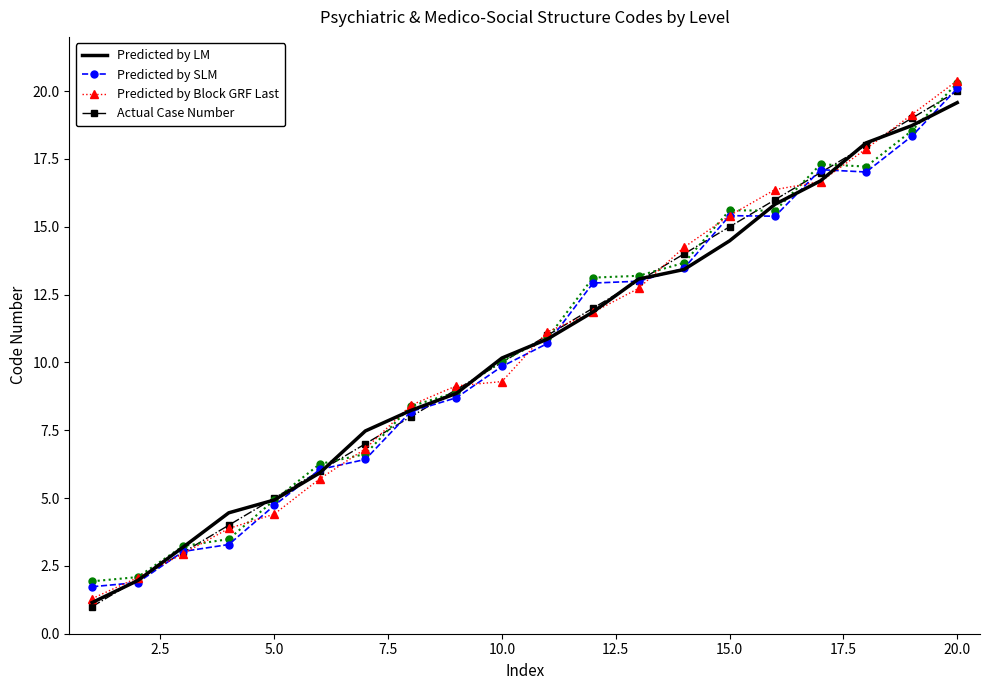

Is this an area chart (filled region under the line)?

No